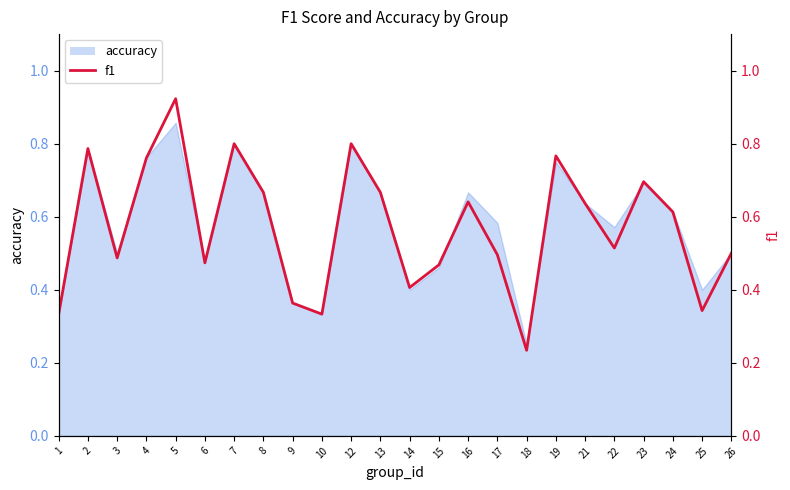

What is the value of the 15th point from the left?

0.6